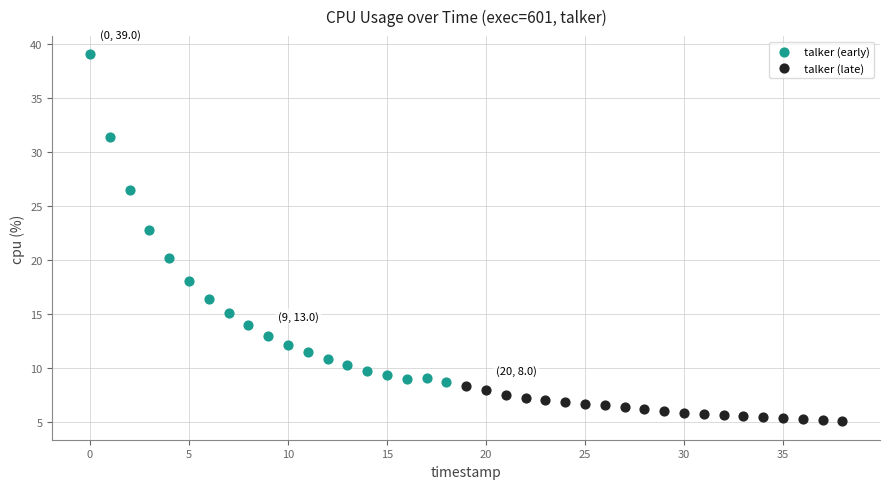

Which series has the widest spread of Y values?

talker (early)